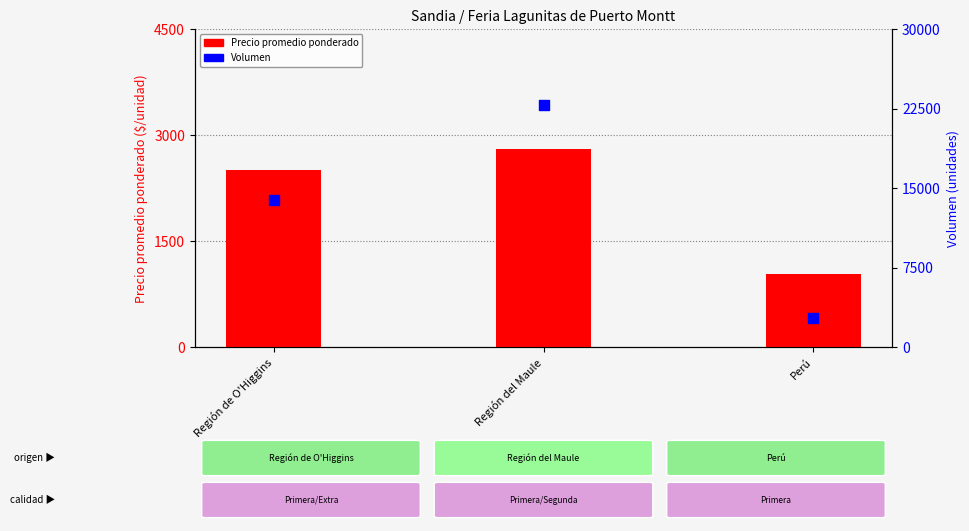

Which series has the widest spread of Y values?

Volumen